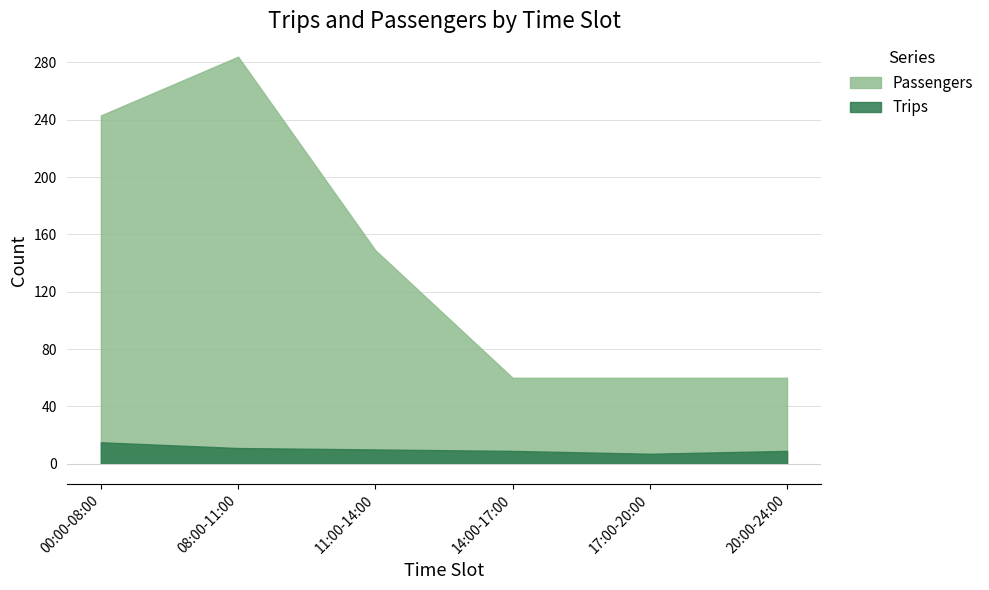

What is the total value across all series at 00:00-08:00?

258